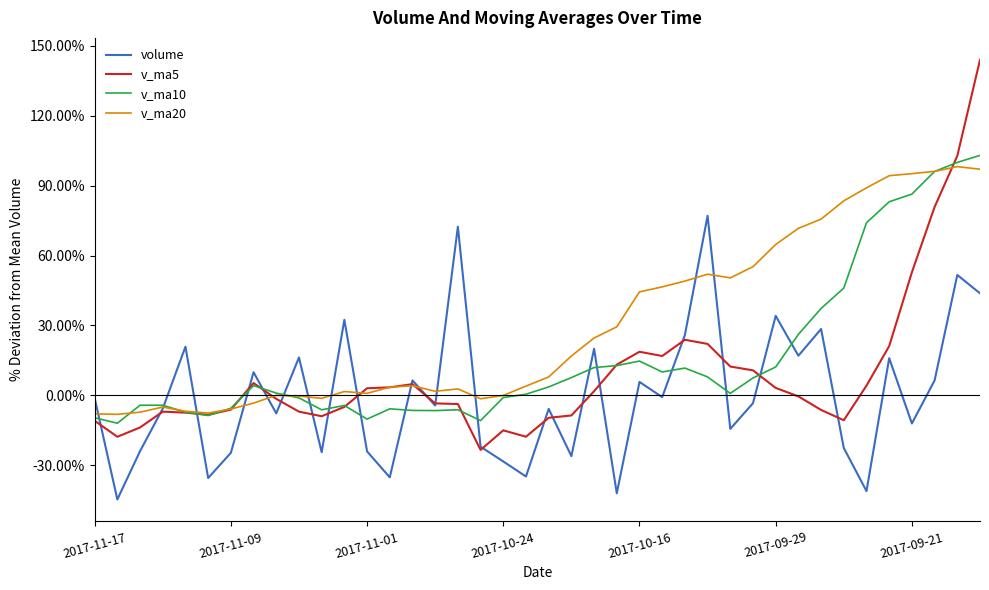

What is the average value of the v_ma20 series?

30.1